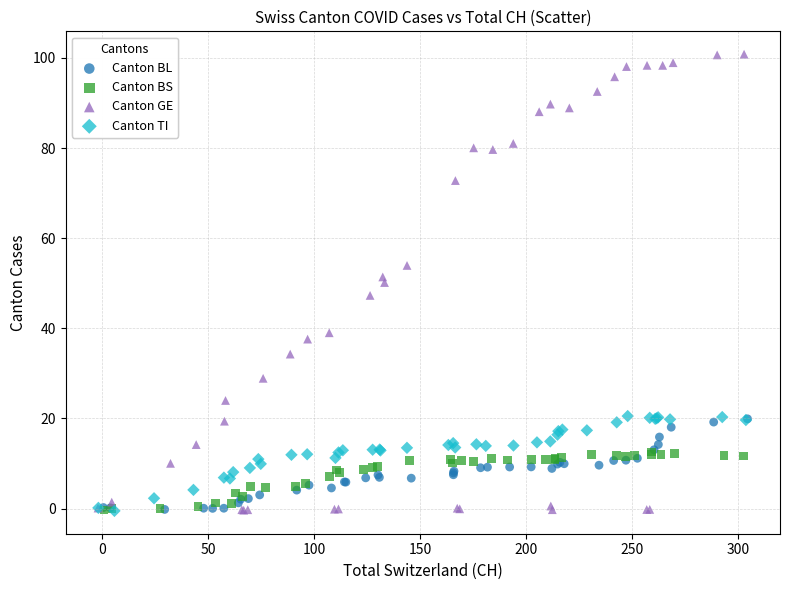

Which series reaches the maximum Y coordinate?

Canton GE